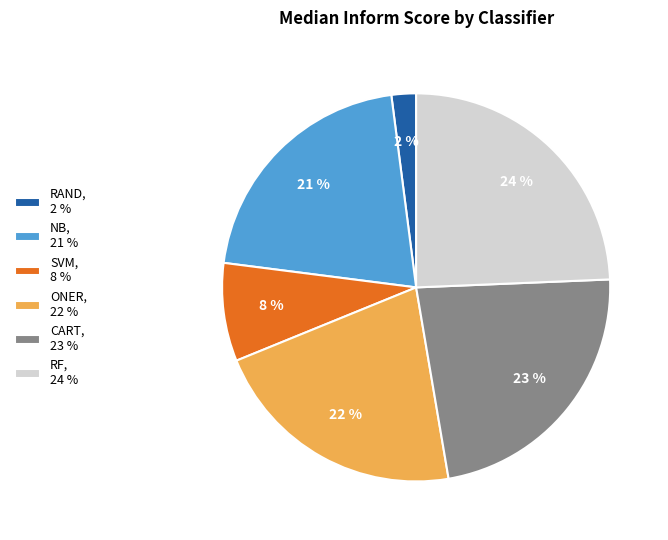

Which has a higher value, CART, 23 % or NB, 21 %?

CART, 23 %